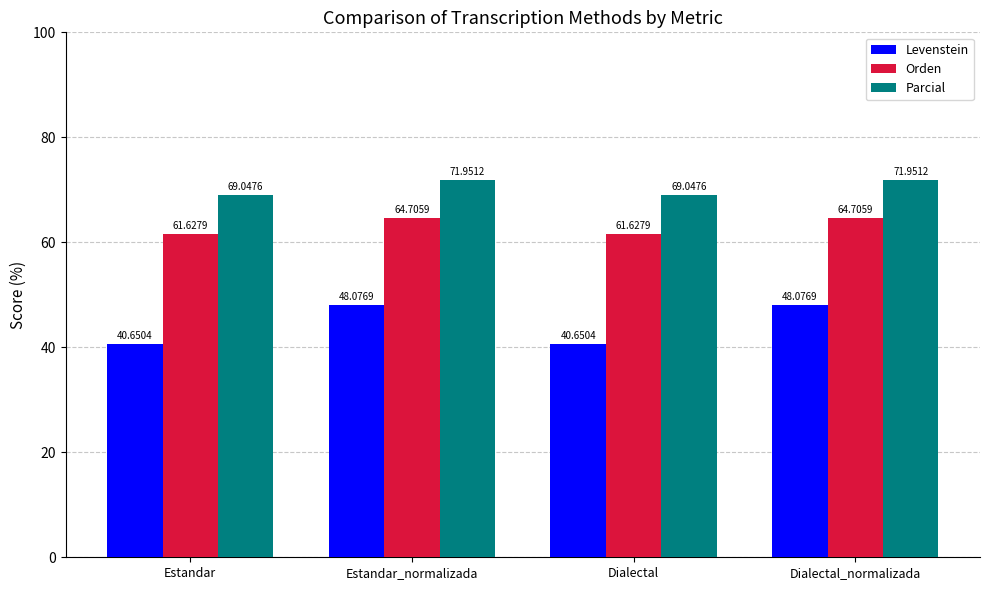

List the series in order of their overall mean, highest first.

Parcial, Orden, Levenstein